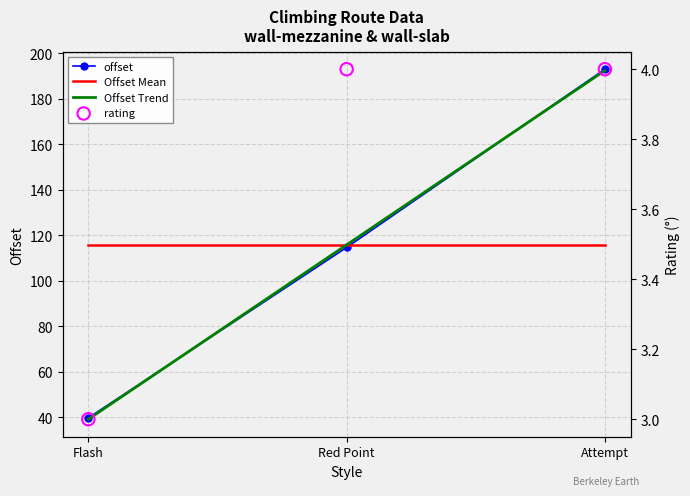

What is the total value across all series at Attempt?

505.0